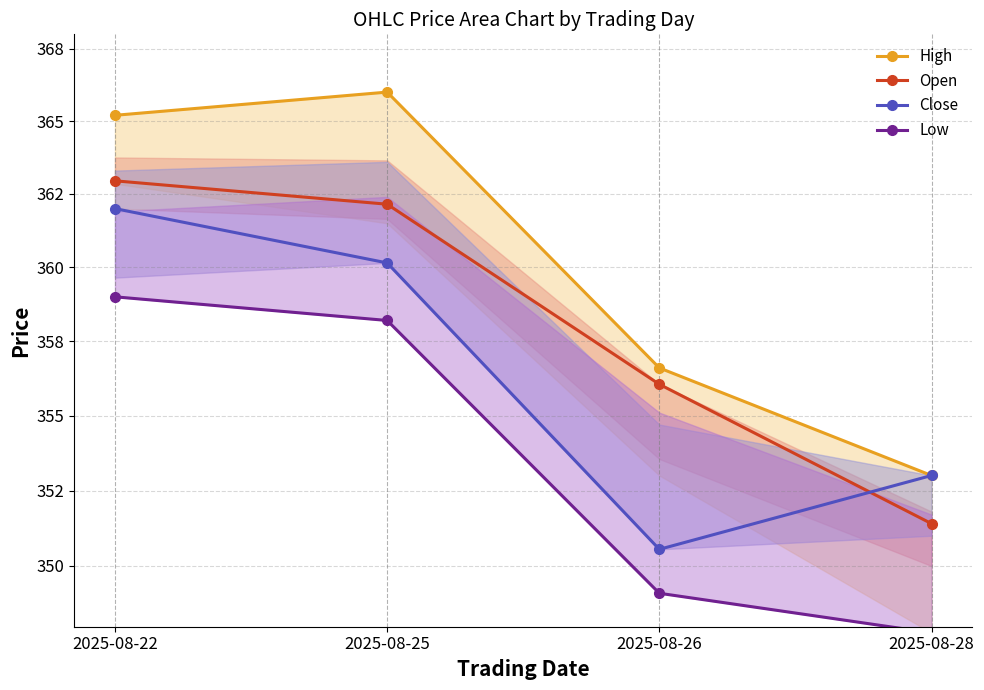

What are all the series names shown in the legend?

High, Open, Close, Low